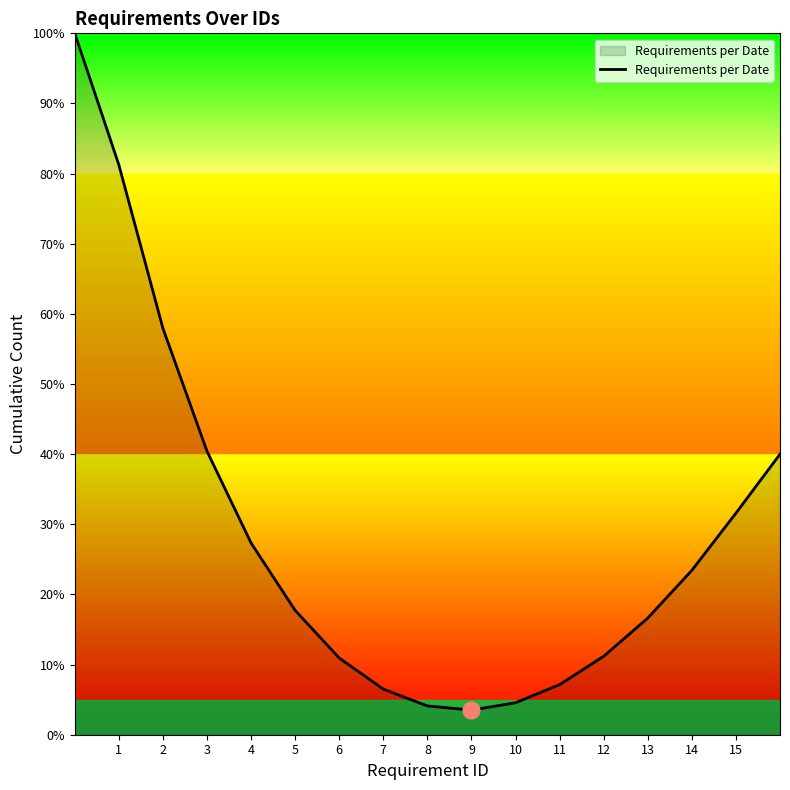

What is the difference between the maximum and minimum values?

96.5